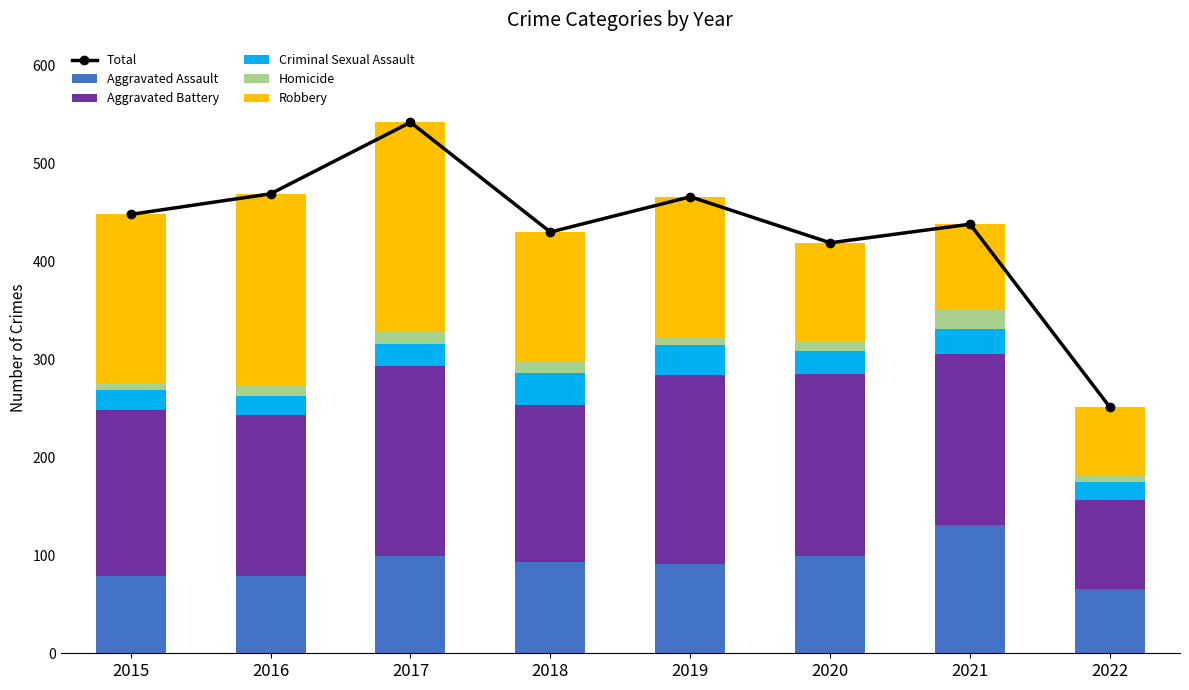

Which series has the largest total across all categories?

Total